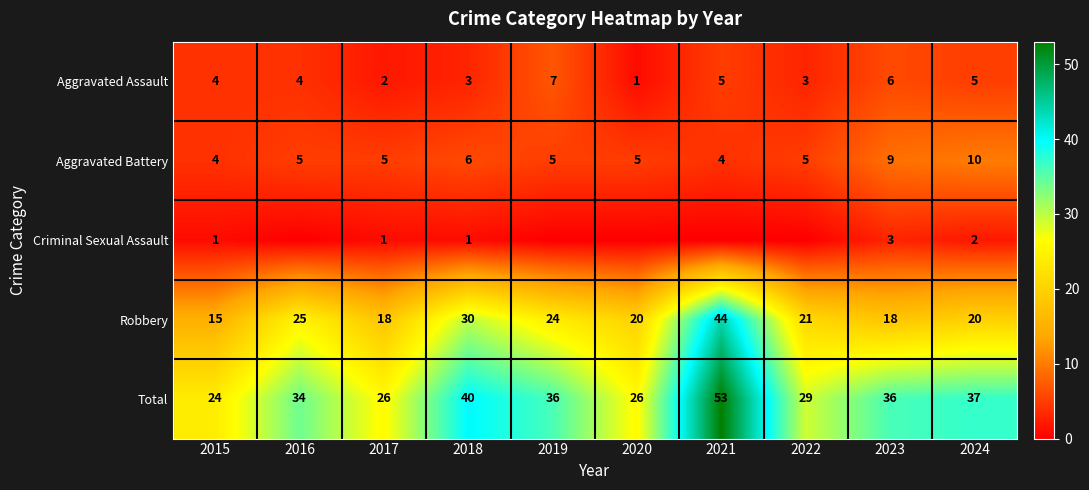

Where does the Robbery series first go above 21?

2016